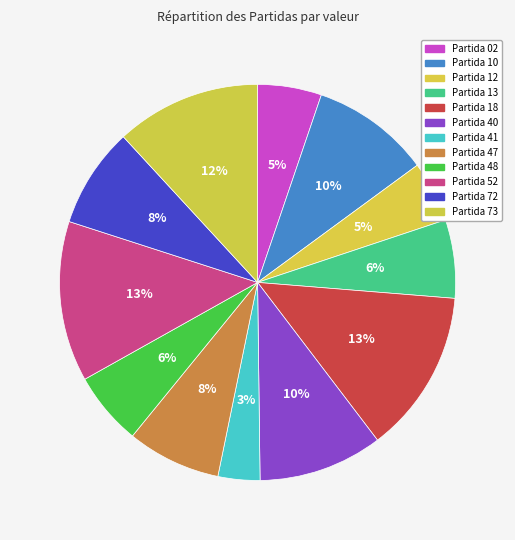

To the nearest percent, what is the average slice percentage?

8%